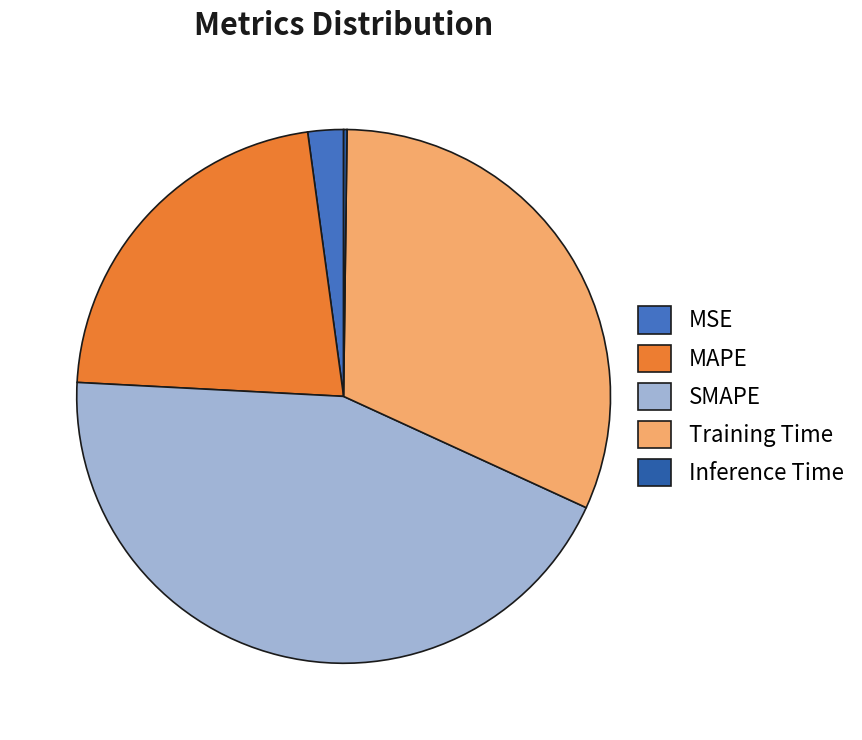

The Training Time slice represents 25% of the pie. True or false?

False